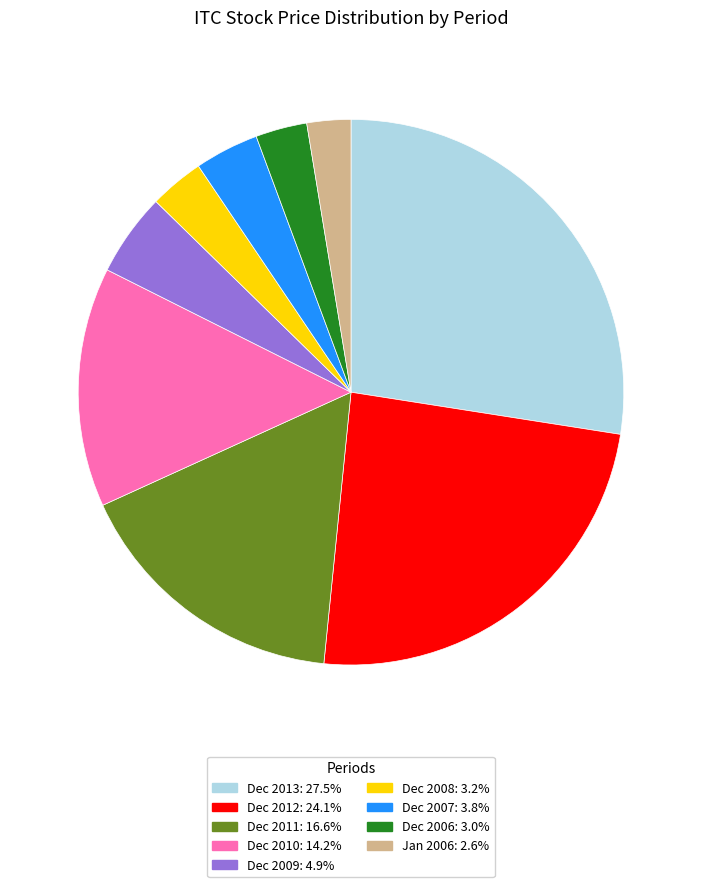

Approximately how many times larger is the value at Dec 2008: 3.2% compared to Jan 2006: 2.6%?

1.2